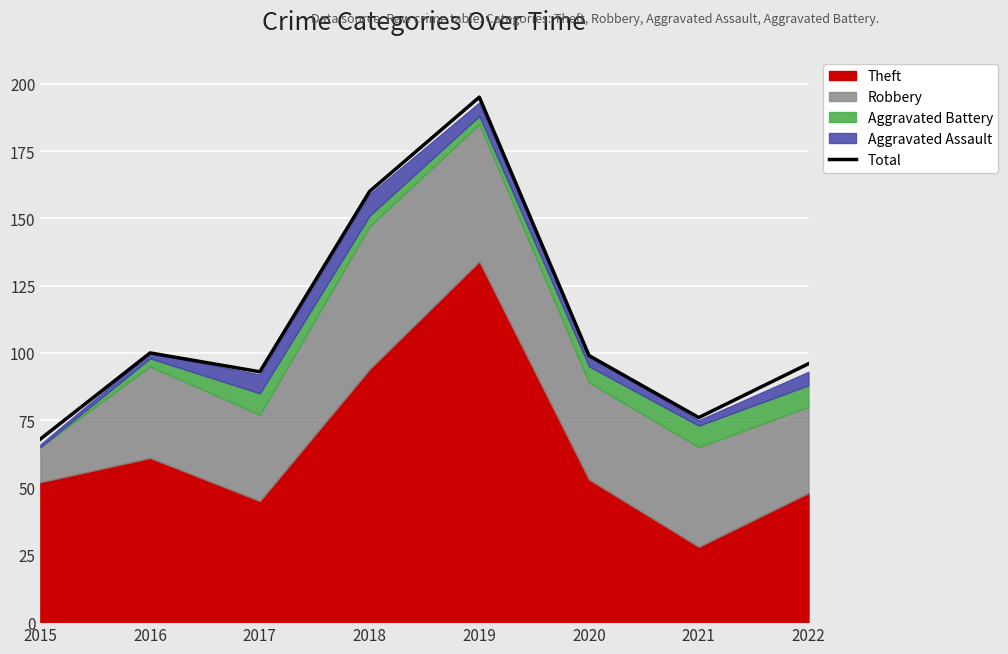

True or false: the data shows 268 at 2018.

False